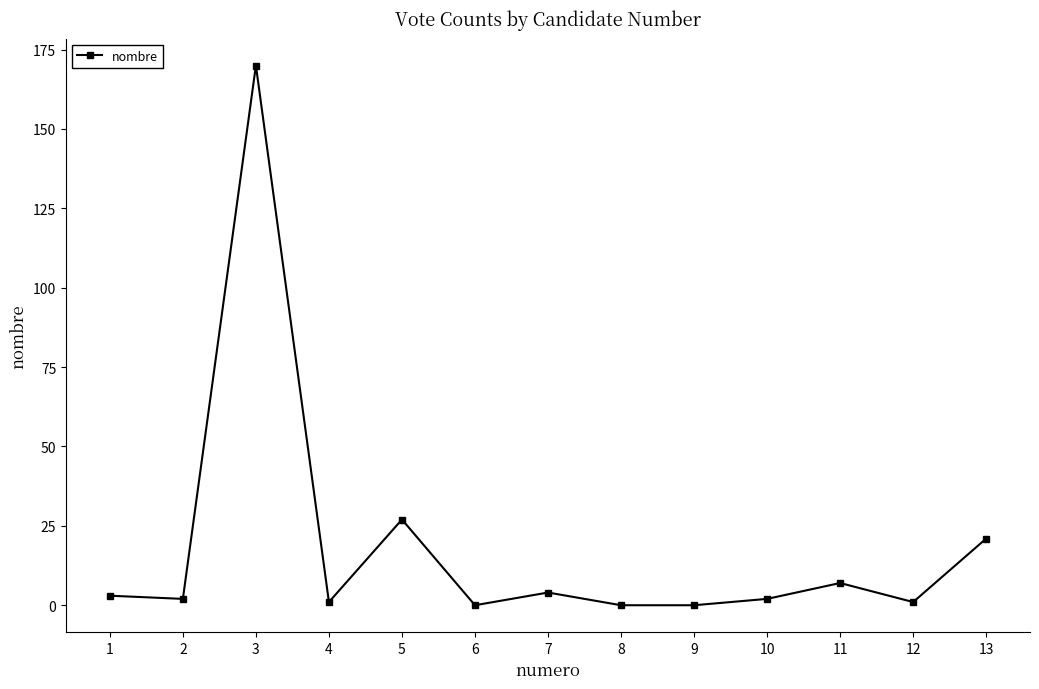

At which category does the data reach its first local peak?

3